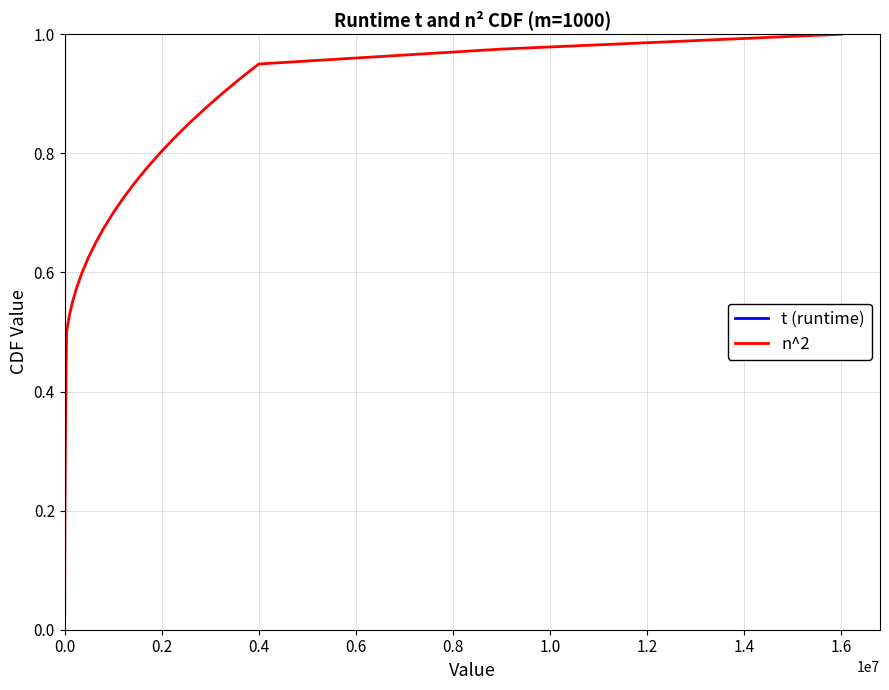

Is it true that t (runtime) equals 0.4 at 0.0?

False